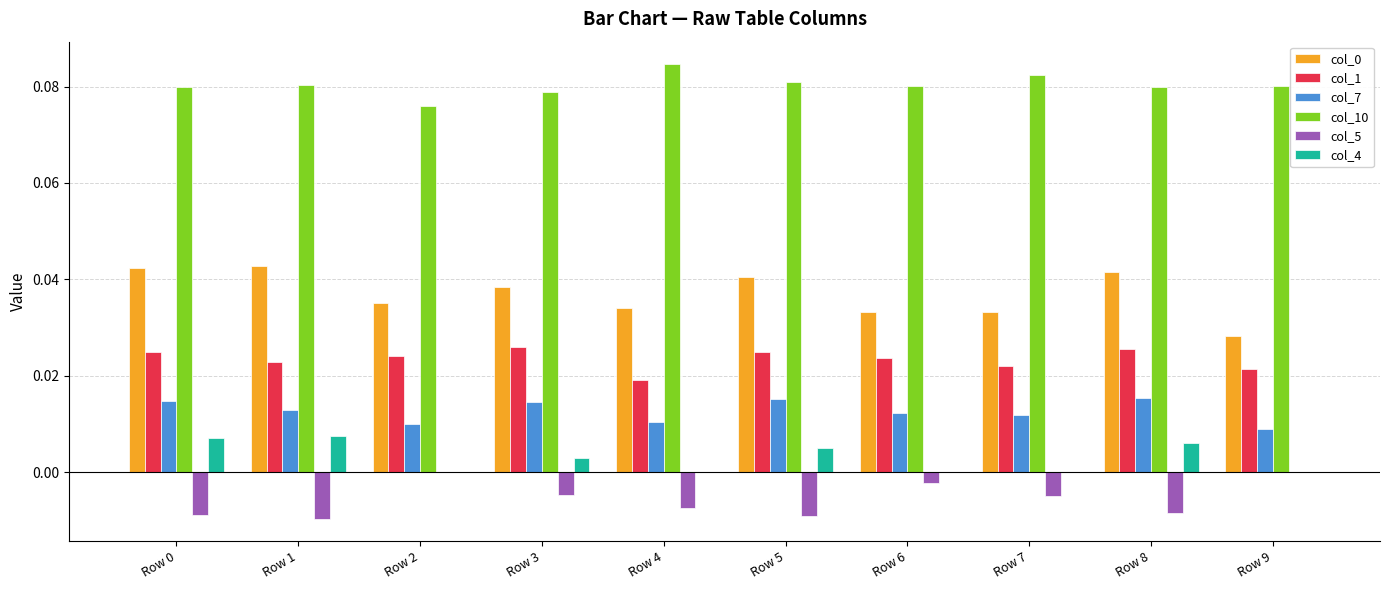

Is the value of col_4 at Row 5 greater than the value of col_5 at Row 5?

Yes